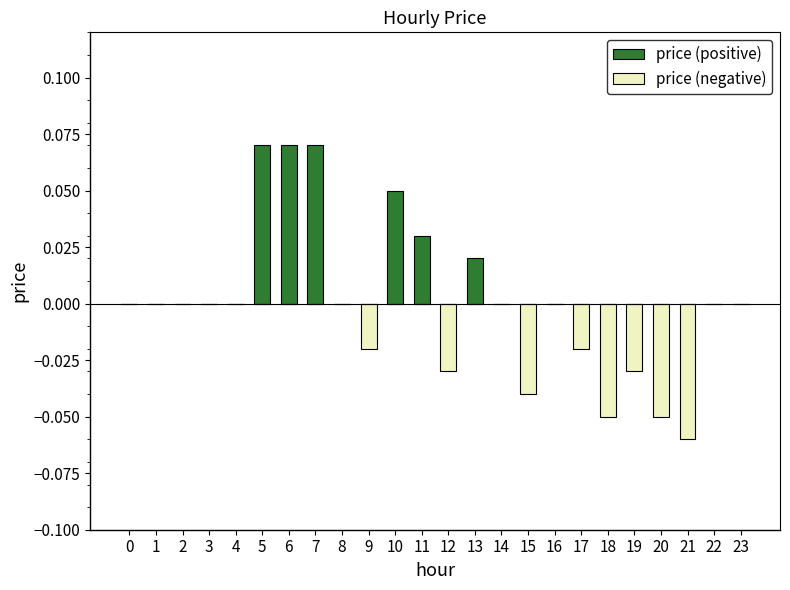

List the series in order of their overall mean, lowest first.

price (negative), price (positive)